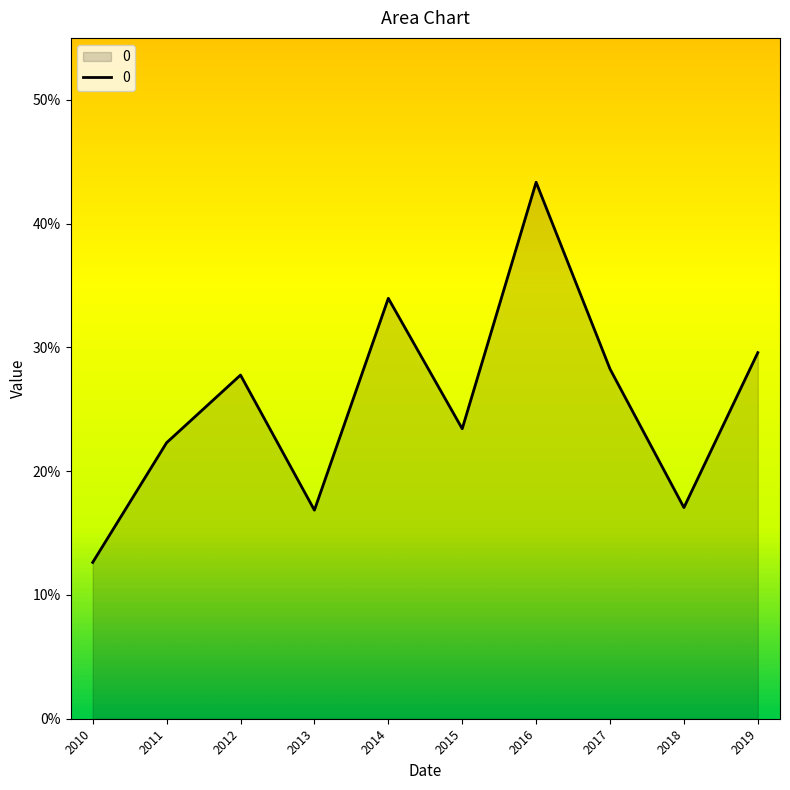

True or false: there are more than 2 points higher than both neighbors.

True